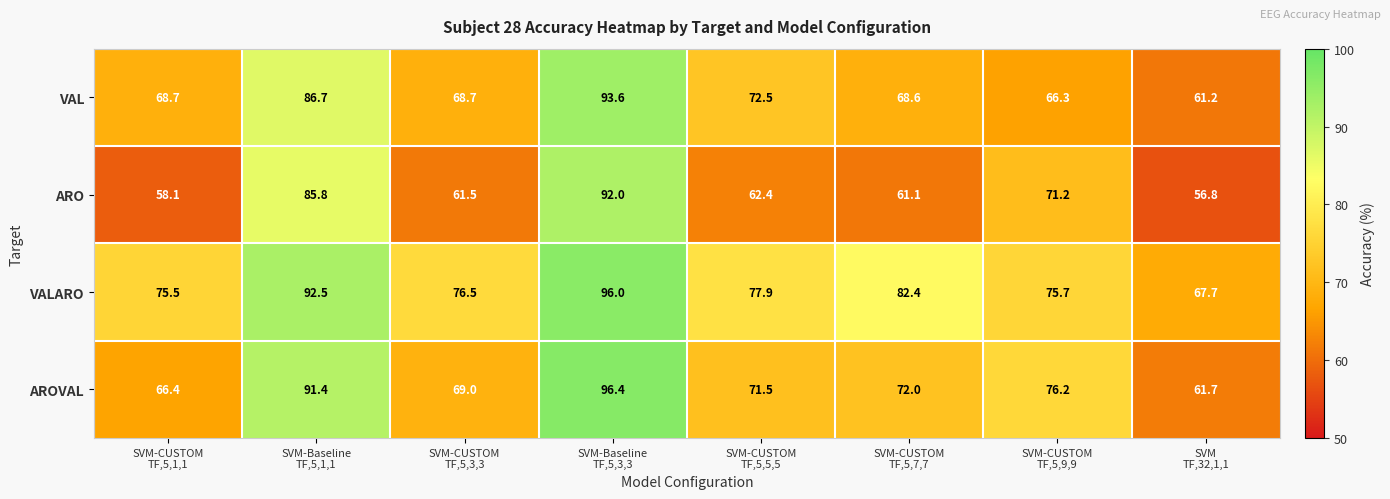

What is the spread (max minus min) of values at SVM-CUSTOM
TF,5,3,3?

15.0